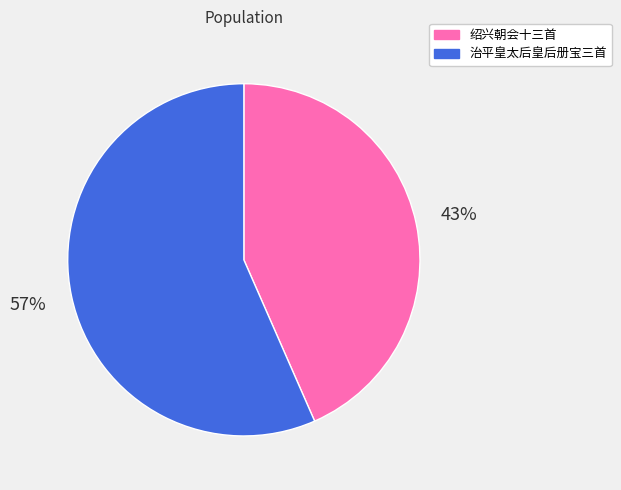

The 治平皇太后皇后册宝三首 slice represents 69% of the pie. True or false?

False